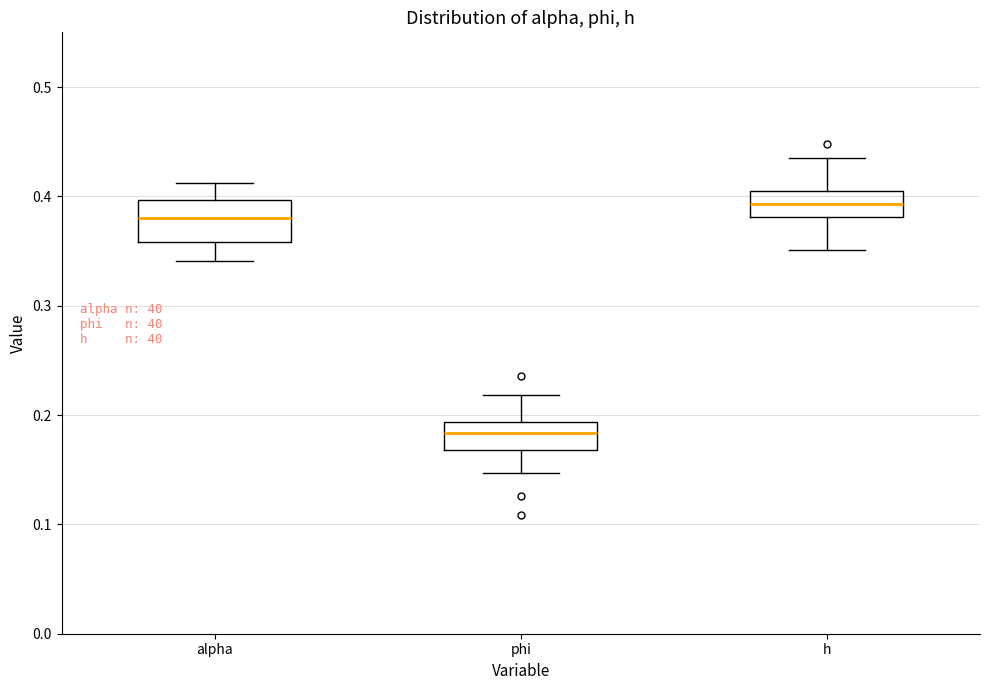

Reading left to right, transcribe this box plot: for each box, give where its median line is, the range the box spans, and where its two whiskers end, as read against the y-axis. The values are not printed on the chart, so give them approximately, as read against the axis.

alpha: median 0.38, box 0.36 to 0.40, whiskers 0.34 to 0.41
phi: median 0.18, box 0.17 to 0.19, whiskers 0.15 to 0.22
h: median 0.39, box 0.38 to 0.41, whiskers 0.35 to 0.44